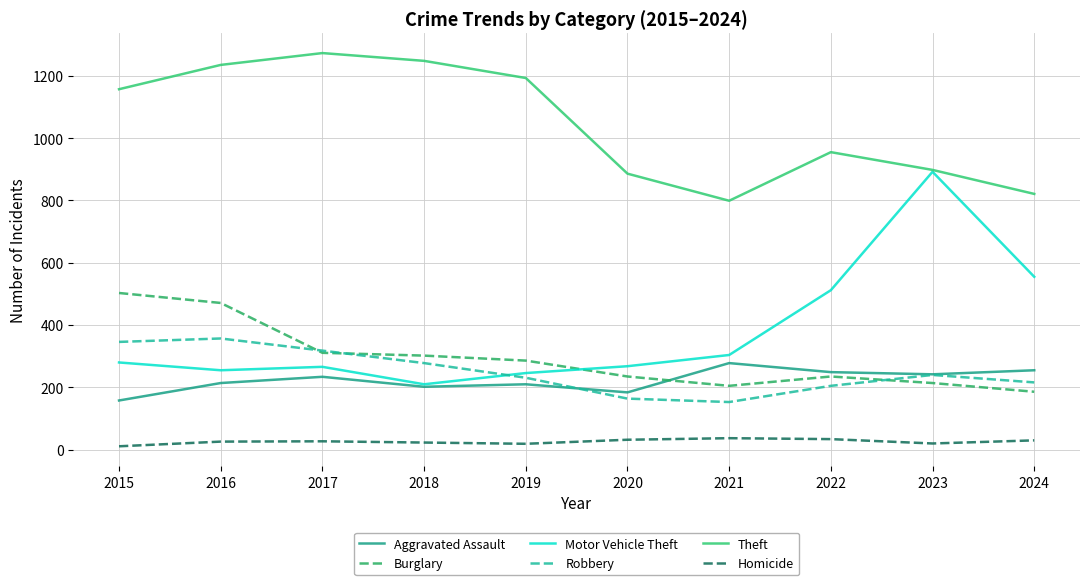

Is it true that Robbery equals 233 at 2016?

False